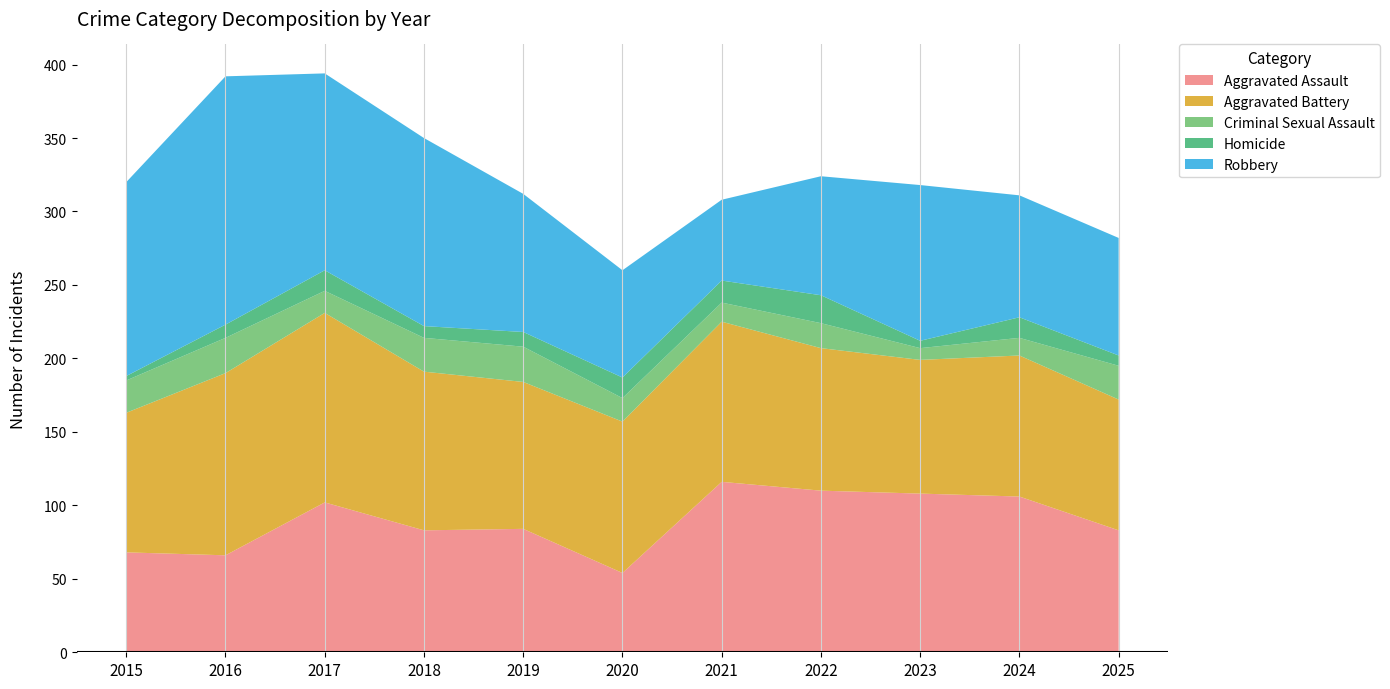

Reading right to left, extract all data points from this chart.

Aggravated Assault: 83	106	108	110	116	54	84	83	102	66	68
Aggravated Battery: 89	96	91	97	109	103	100	108	129	124	95
Criminal Sexual Assault: 23	12	8	17	13	16	24	23	15	24	22
Homicide: 7	14	5	19	15	14	10	8	14	9	3
Robbery: 80	83	106	81	55	73	94	128	134	169	132